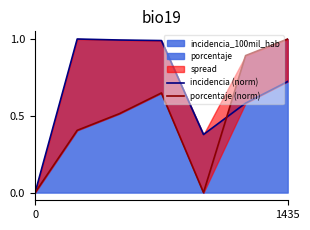

How many categories are shown in the chart?

7